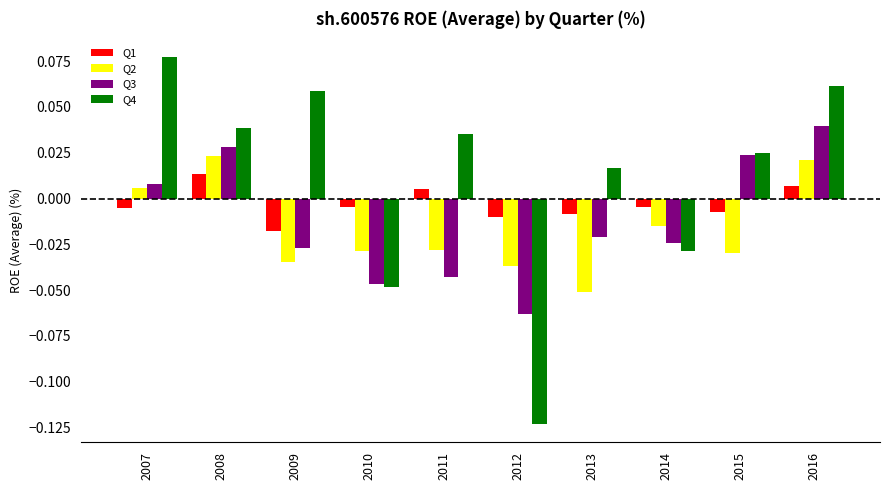

What are all the series names shown in the legend?

Q1, Q2, Q3, Q4